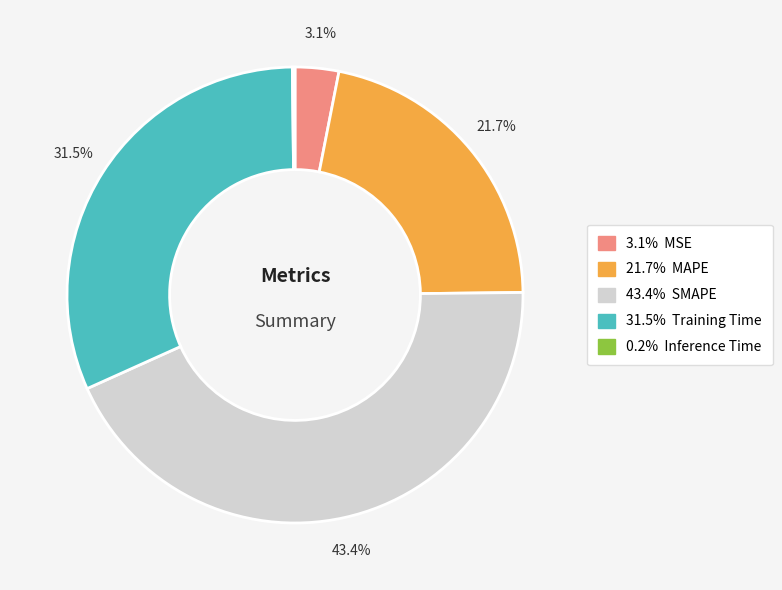

Is there a majority slice in this chart?

No